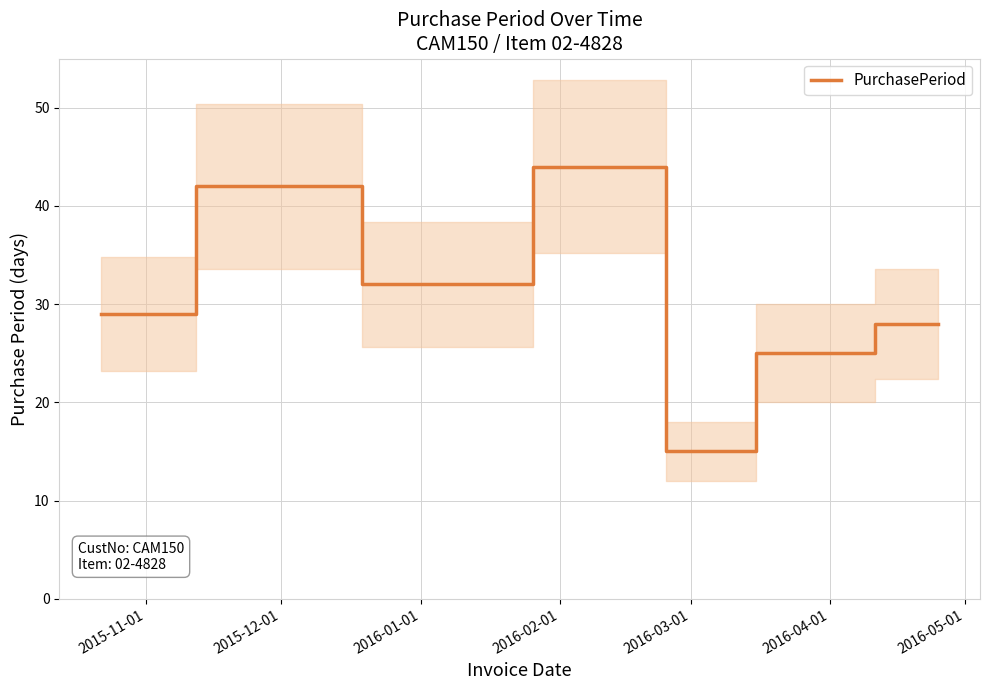

How many points are lower than both their immediate neighbors (excluding endpoints)?

2